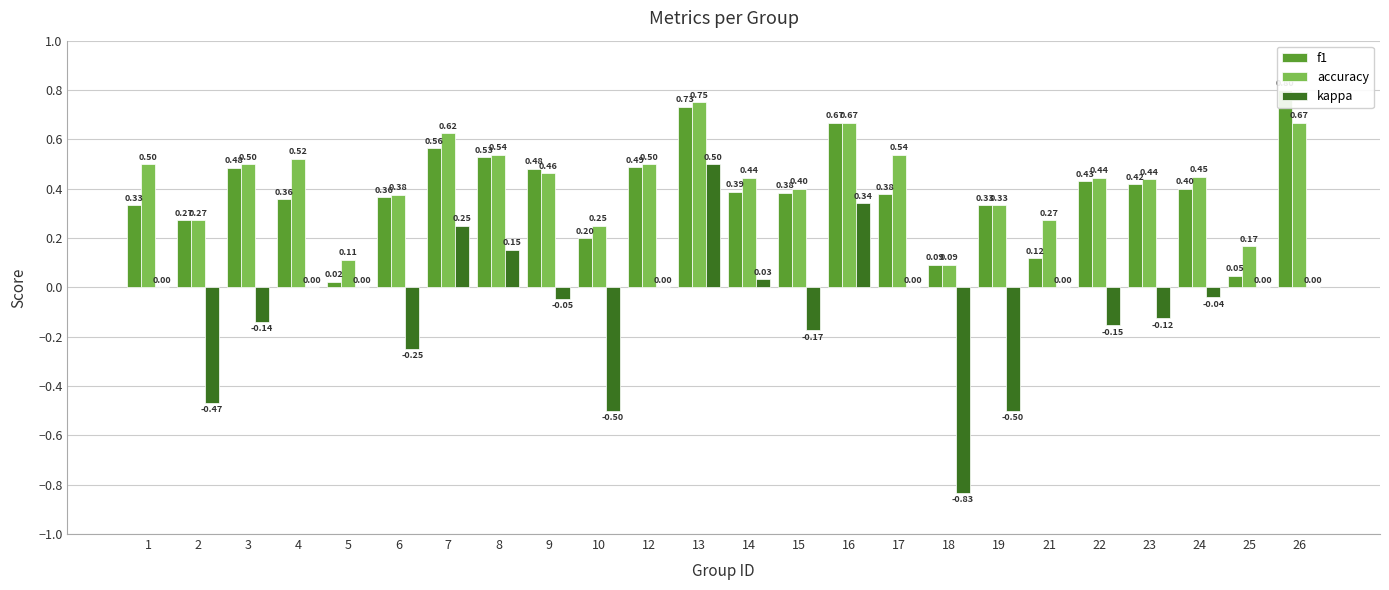

Reading left to right, list all the values displayed in this chart.

f1: 0.3	0.3	0.5	0.4	0.0	0.4	0.6	0.5	0.5	0.2	0.5	0.7	0.4	0.4	0.7	0.4	0.1	0.3	0.1	0.4	0.4	0.4	0.0	0.8
accuracy: 0.5	0.3	0.5	0.5	0.1	0.4	0.6	0.5	0.5	0.2	0.5	0.8	0.4	0.4	0.7	0.5	0.1	0.3	0.3	0.4	0.4	0.4	0.2	0.7
kappa: 0.0	-0.5	-0.1	0.0	0.0	-0.2	0.2	0.2	-0.0	-0.5	0.0	0.5	0.0	-0.2	0.3	0.0	-0.8	-0.5	0.0	-0.2	-0.1	-0.0	0.0	0.0